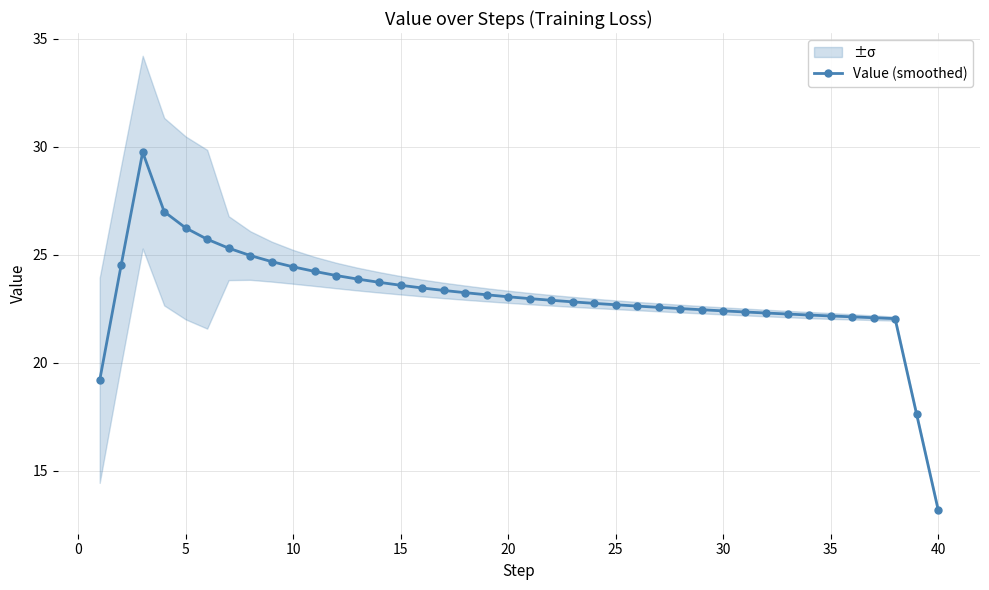

Approximately how many times larger is the value at 34 compared to 11?

0.9